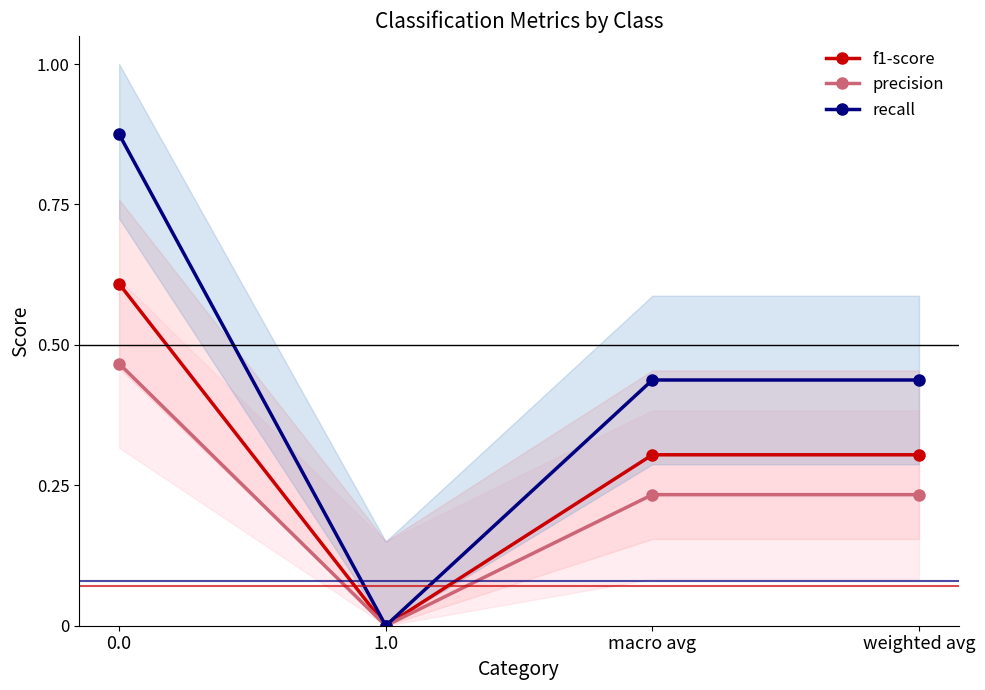

Reading left to right, what are all the values shown in this chart?

f1-score: 0.0=0.6	1.0=0.0	macro avg=0.3	weighted avg=0.3
precision: 0.0=0.5	1.0=0.0	macro avg=0.2	weighted avg=0.2
recall: 0.0=0.9	1.0=0.0	macro avg=0.4	weighted avg=0.4